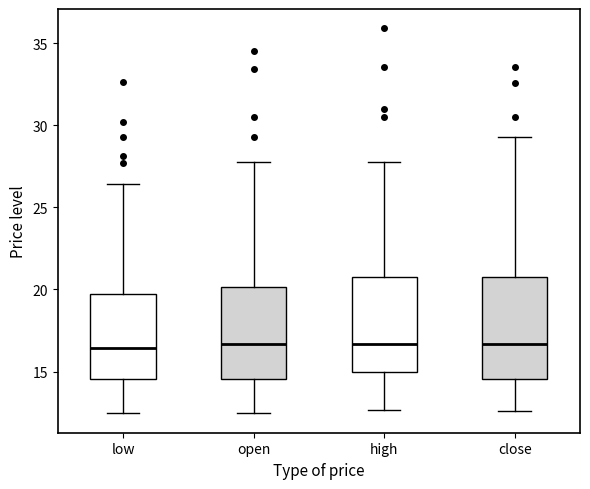

Reading left to right, read every box against the y-axis: the position of its median line, the range the box covers, and the ends of its whiskers. The values are not printed on the chart, so give them approximately, as read against the axis.

low: median 16.5, box 14.5 to 20.0, whiskers 12.5 to 26.5
open: median 16.5, box 14.5 to 20.0, whiskers 12.5 to 27.5
high: median 16.5, box 15.0 to 21.0, whiskers 12.5 to 27.5
close: median 16.5, box 14.5 to 21.0, whiskers 12.5 to 29.5